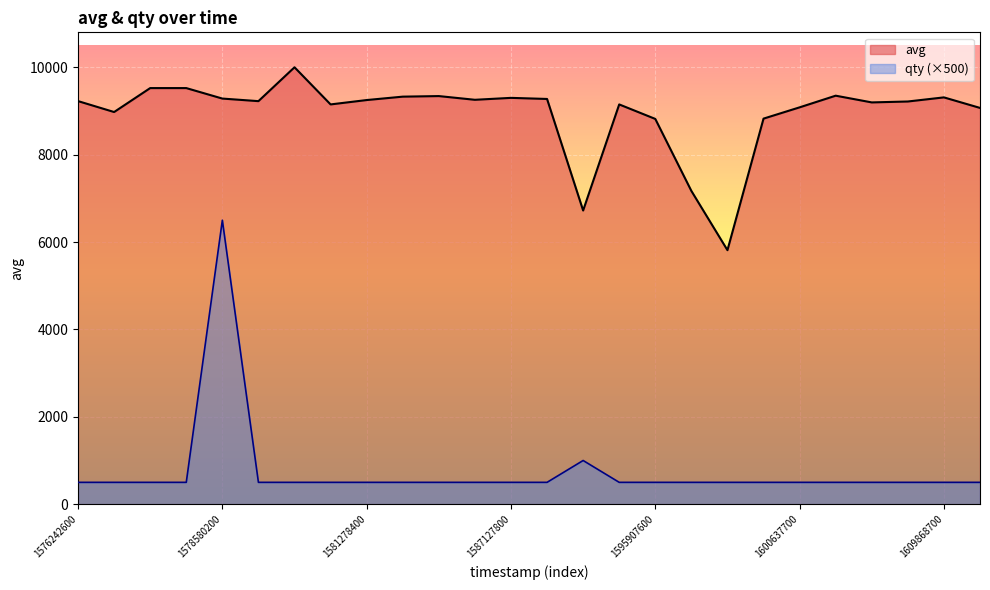

Which series has the largest total across all categories?

avg